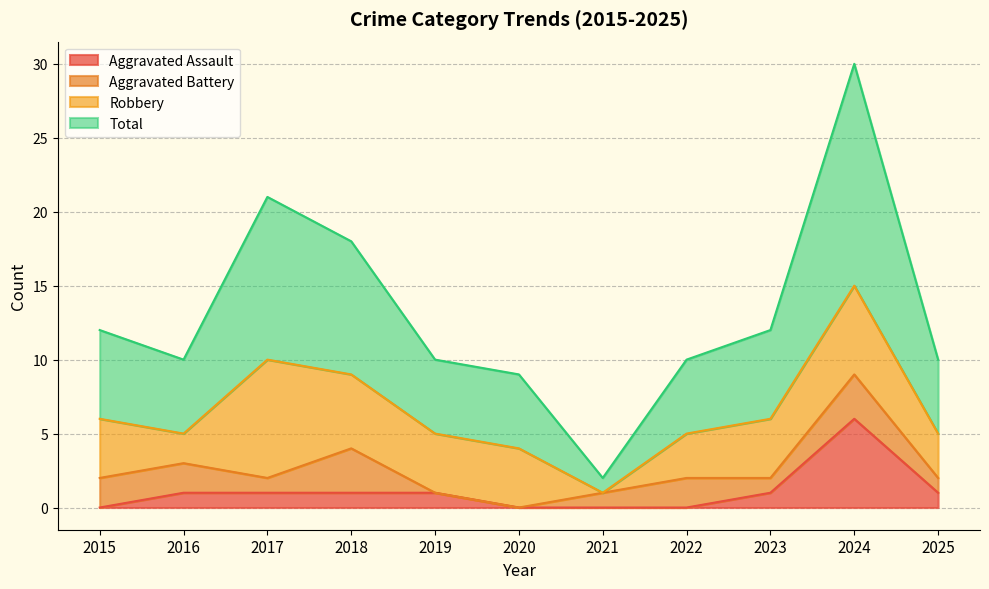

What is the value of the Total point at the 5th from the left?

10